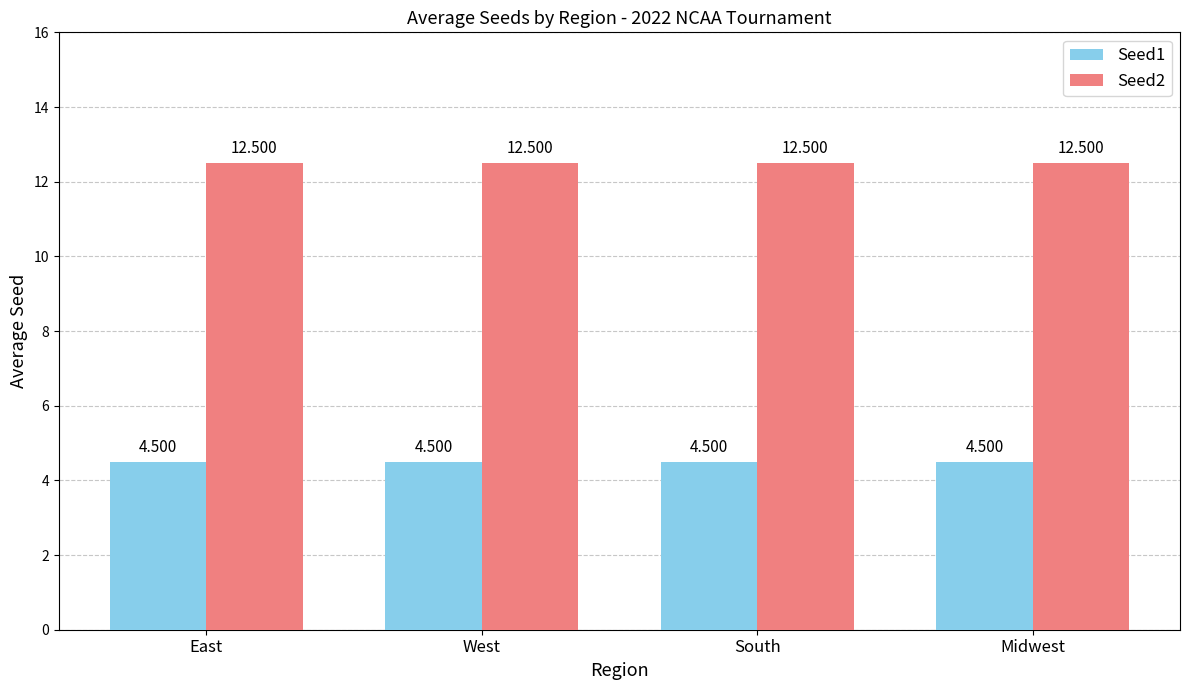

Reading left to right, extract all data points from this chart.

Seed1: 4.5	4.5	4.5	4.5
Seed2: 12.5	12.5	12.5	12.5